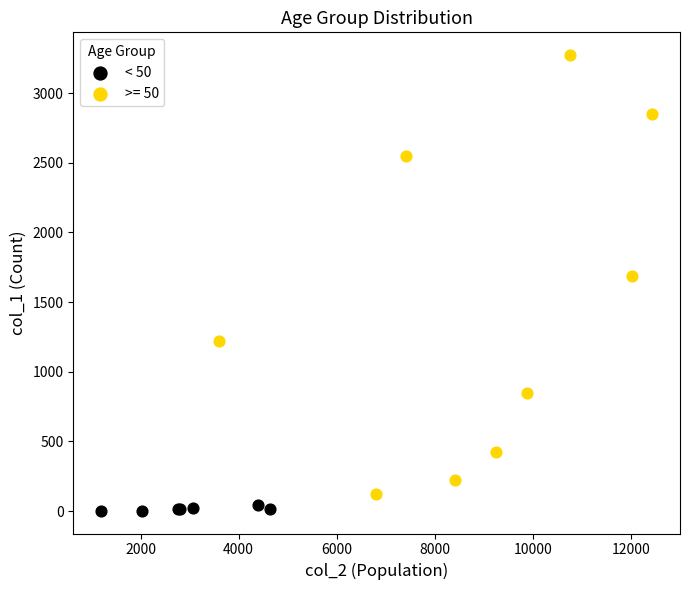

Which series has the widest spread of Y values?

>= 50